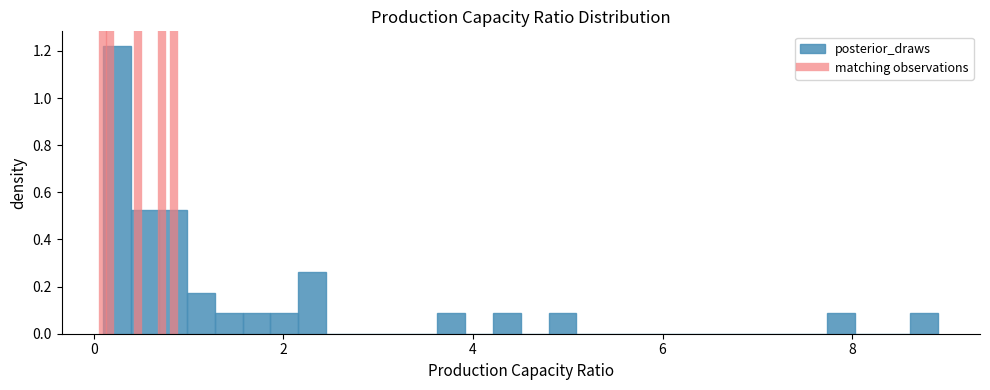

Around what value on the x-axis is the tallest bar? Give the approximate position of its centre, as read against the axis.

0.2